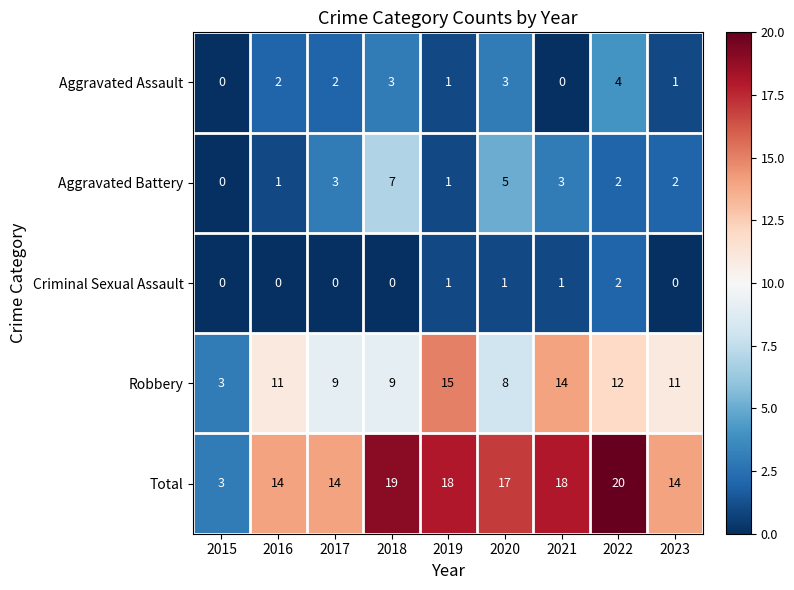

Is it true that Aggravated Battery equals 3 at 2015?

False